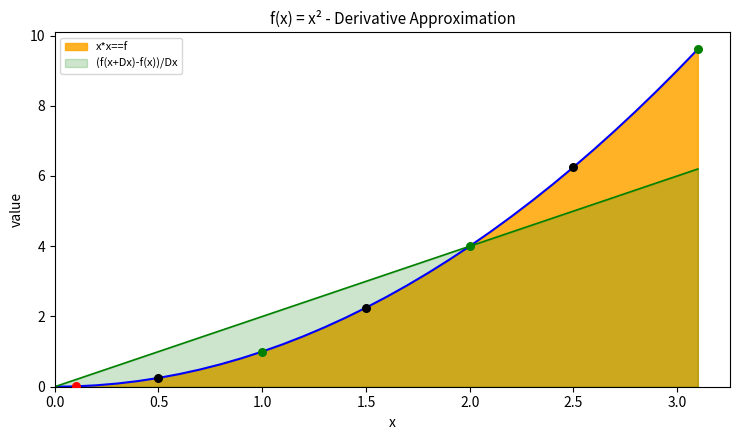

At how many categories does at least one series exceed 6?

7